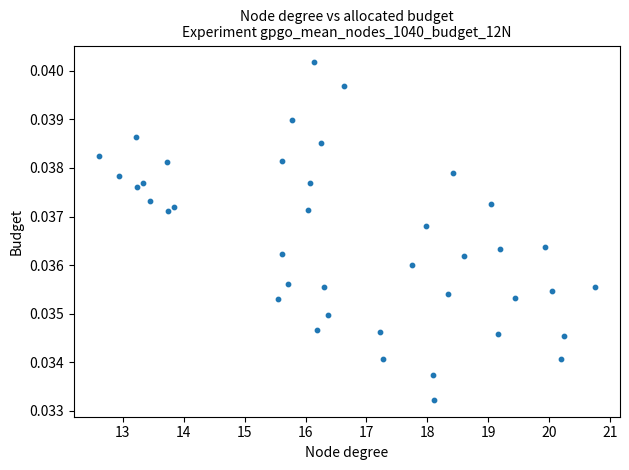

What is the range of X values (max minus min)?

8.1